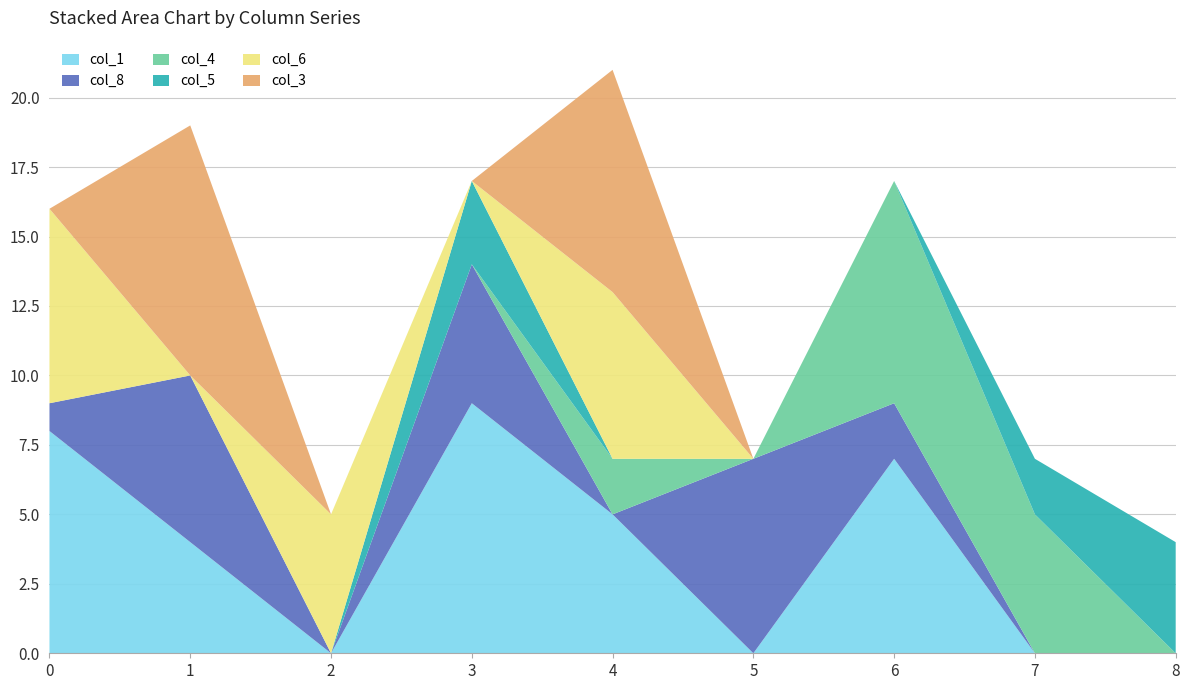

Reading left to right, transcribe all the data shown in this chart.

col_1: 0=8	1=4	2=0	3=9	4=5	5=0	6=7	7=0	8=0
col_8: 0=1	1=6	2=0	3=5	4=0	5=7	6=2	7=0	8=0
col_4: 0=0	1=0	2=0	3=0	4=2	5=0	6=8	7=5	8=0
col_5: 0=0	1=0	2=0	3=3	4=0	5=0	6=0	7=2	8=4
col_6: 0=7	1=0	2=5	3=0	4=6	5=0	6=0	7=0	8=0
col_3: 0=0	1=9	2=0	3=0	4=8	5=0	6=0	7=0	8=0